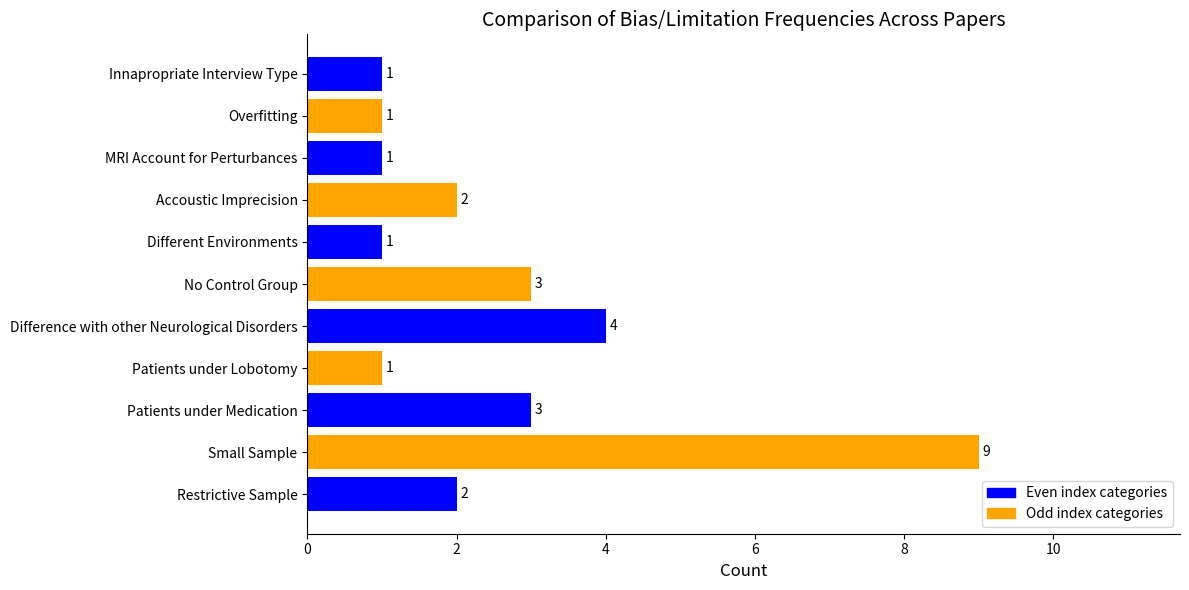

What is the difference between the maximum and minimum values?

8